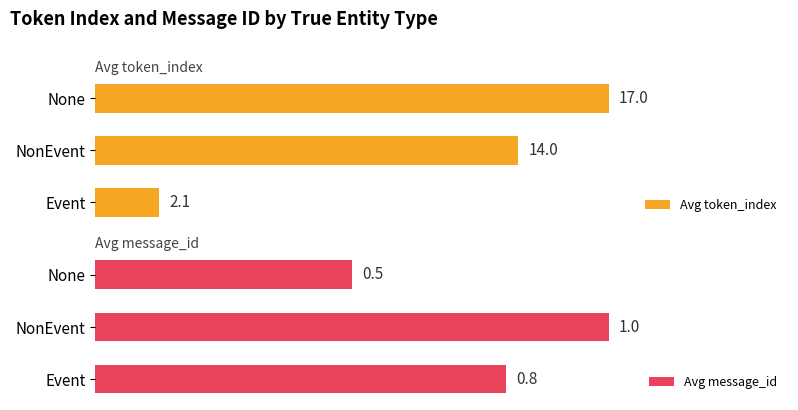

Where is Avg token_index nearest to the value 9?

NonEvent